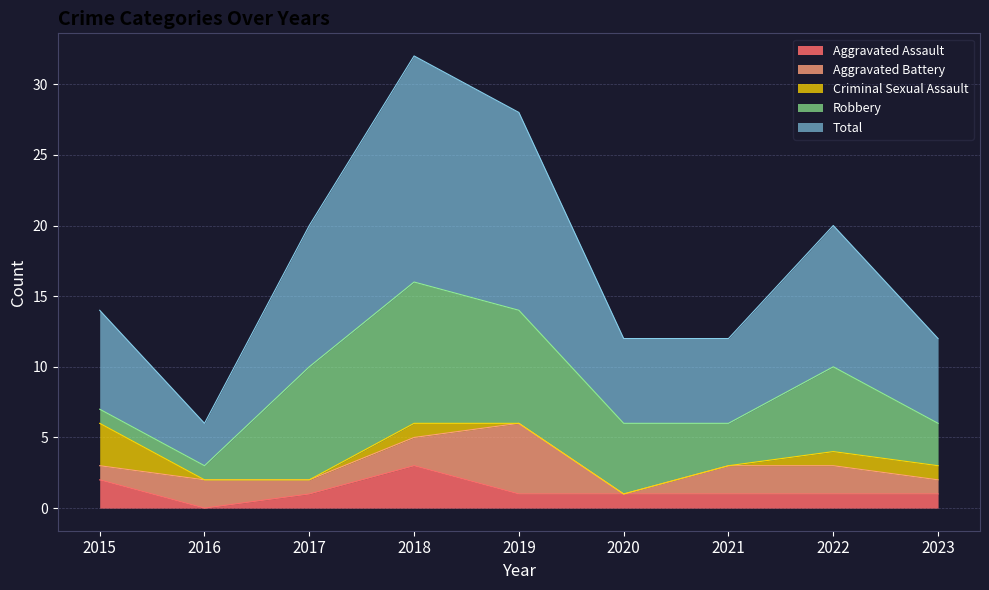

Count the Aggravated Assault values in the range 1 to 2.

7